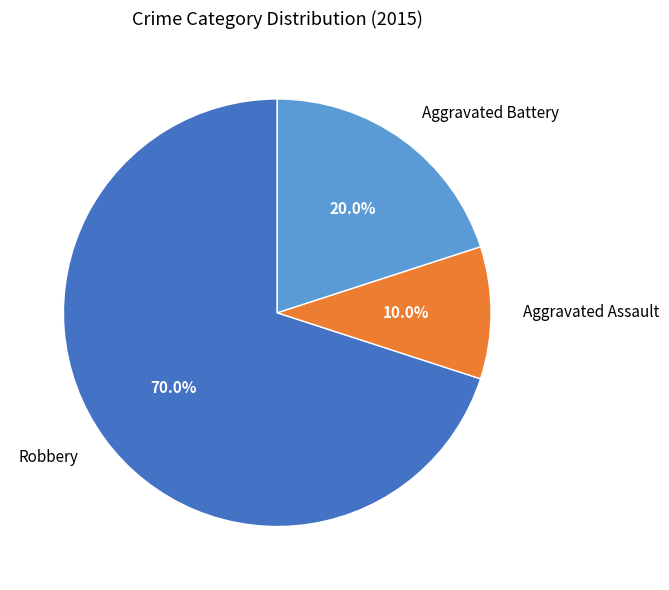

To the nearest percent, what is the difference between the Aggravated Assault and Robbery slice percentages?

60%